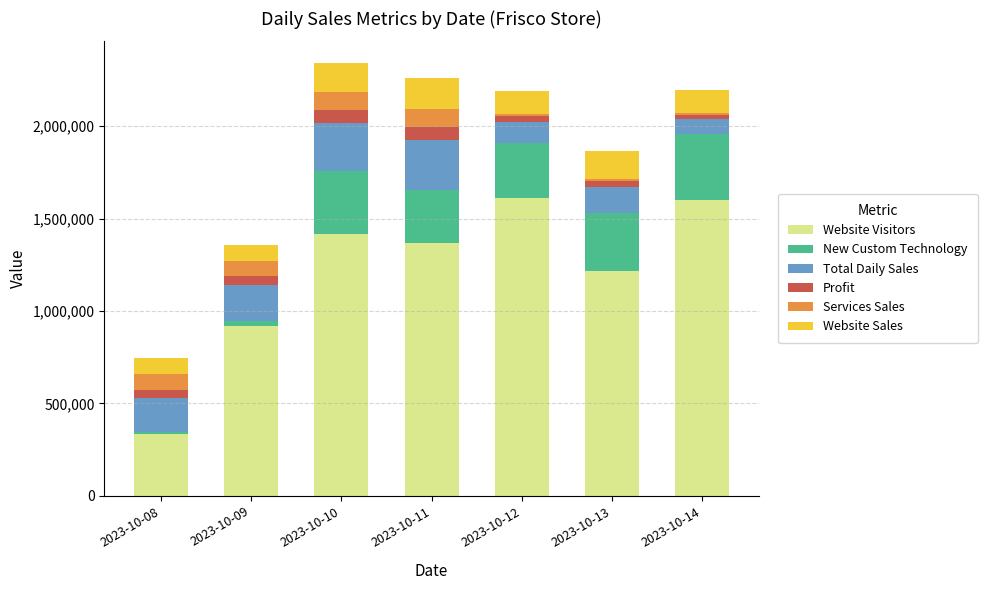

What is the sum of all Website Visitors values?

8466327